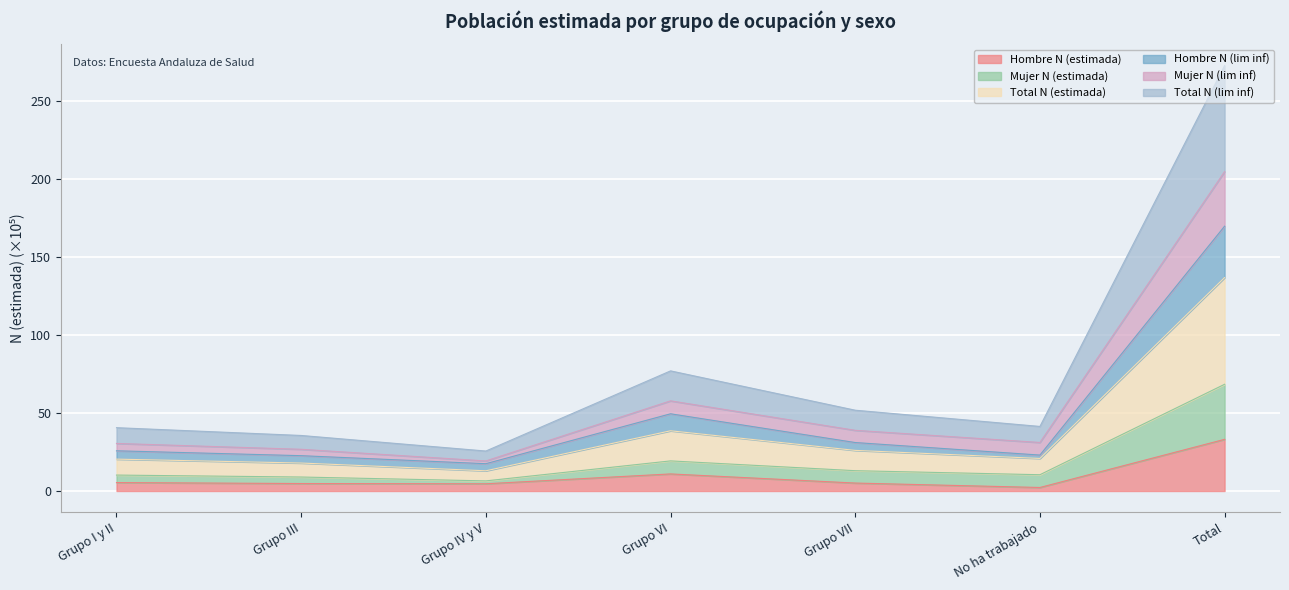

Which category has the highest value across all series?

Total